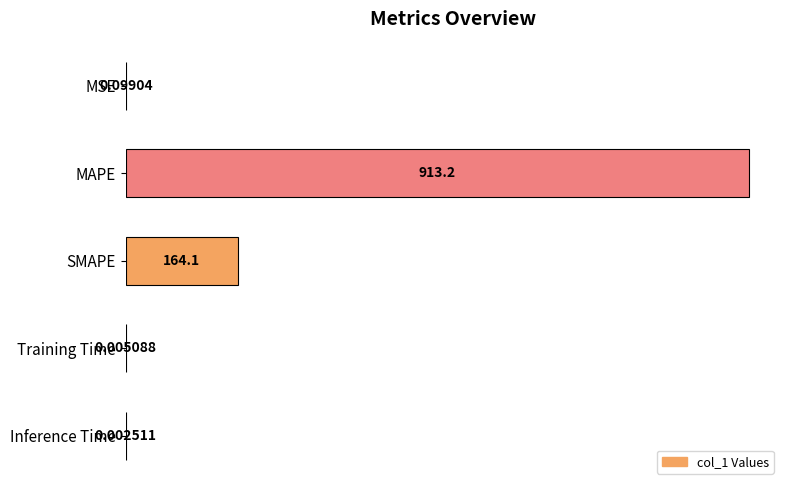

Approximately how many times larger is the value at MAPE compared to SMAPE?

5.6